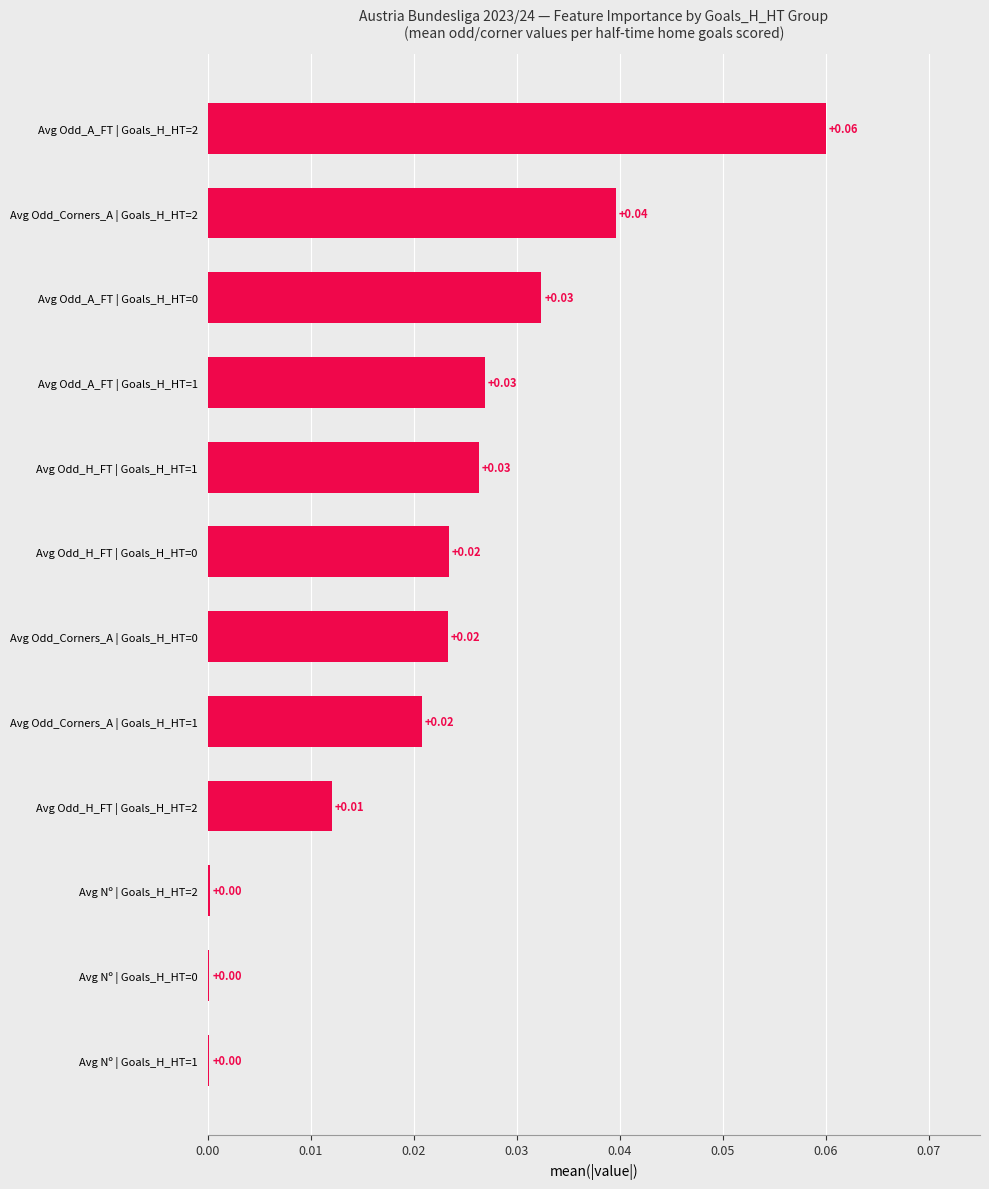

Which has a higher value, Avg Nº | Goals_H_HT=0 or Avg Odd_Corners_A | Goals_H_HT=2?

Avg Odd_Corners_A | Goals_H_HT=2